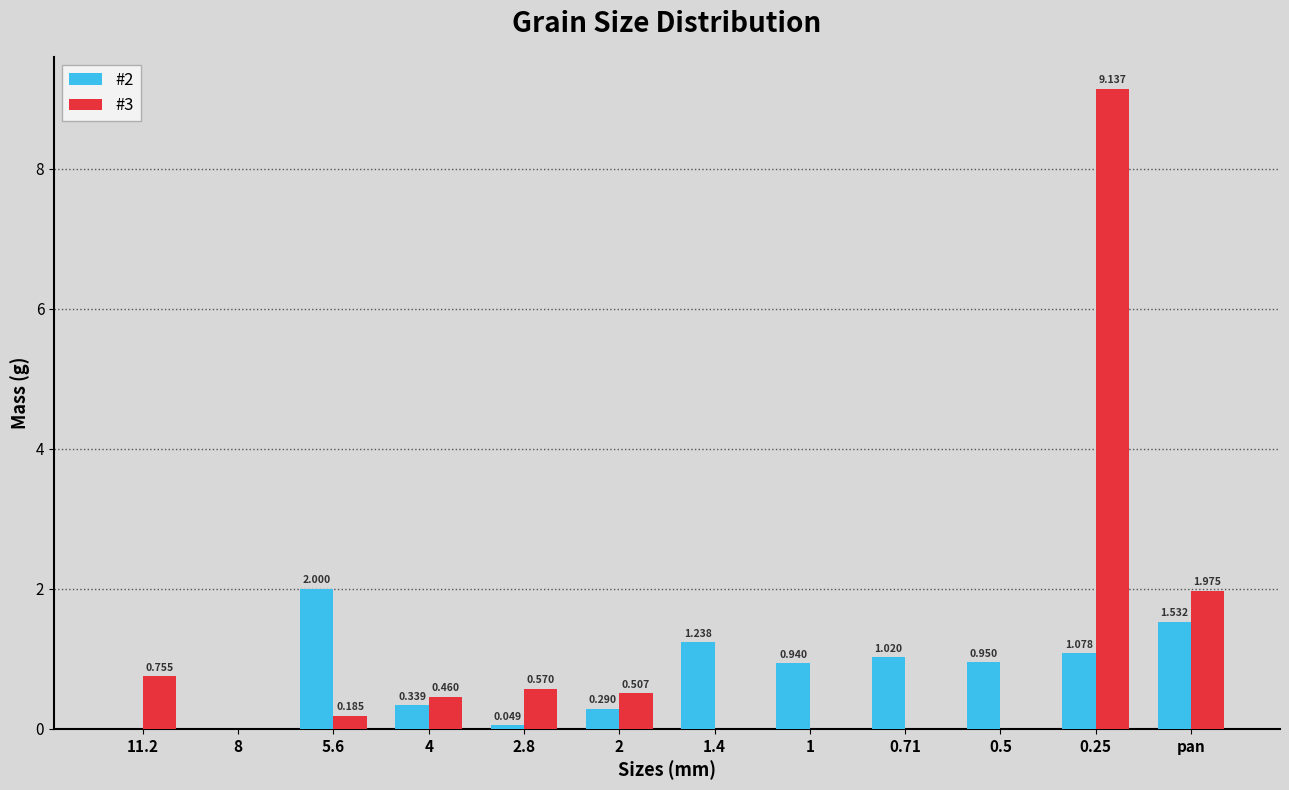

Is the value of #3 at pan greater than the value of #2 at 2?

Yes